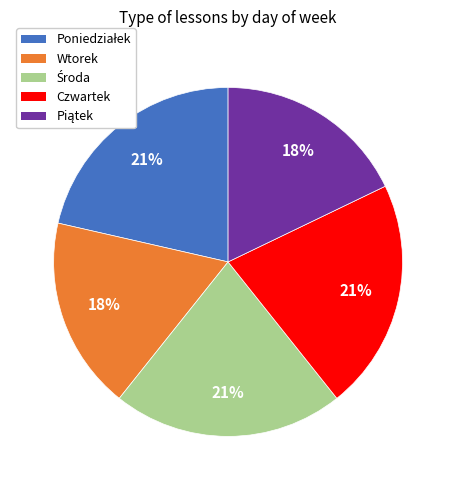

Is it true that Czwartek is 21% of the pie?

True